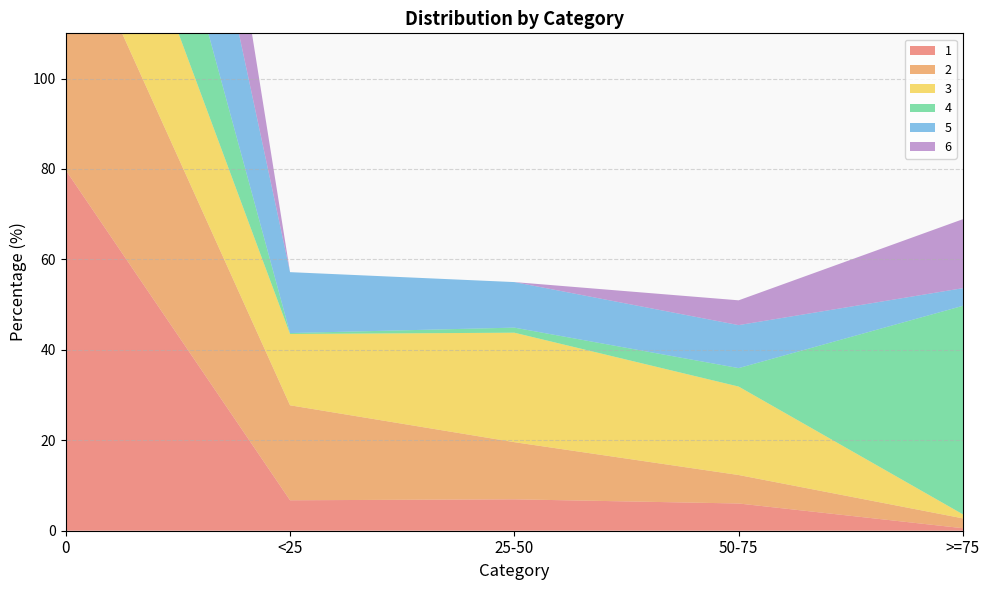

Reading left to right, list all the values displayed in this chart.

1: 0=79.7	<25=6.7	25-50=6.9	50-75=6.0	>=75=0.6
2: 0=57.9	<25=21.0	25-50=12.6	50-75=6.3	>=75=2.2
3: 0=39.6	<25=15.8	25-50=24.2	50-75=19.6	>=75=0.9
4: 0=48.5	<25=0.2	25-50=1.1	50-75=4.1	>=75=46.1
5: 0=63.1	<25=13.5	25-50=10.1	50-75=9.5	>=75=3.9
6: 0=79.3	<25=0.0	25-50=0.0	50-75=5.5	>=75=15.3